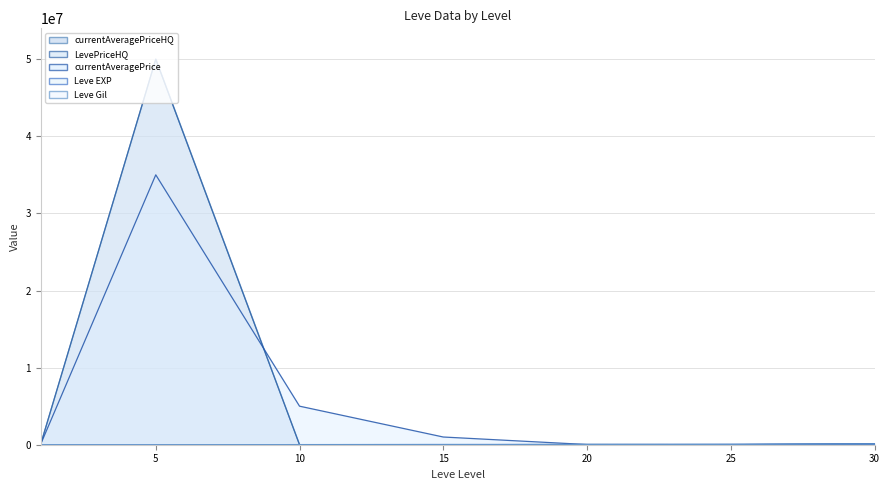

The Leve EXP series shows 37913.0 at 20. True or false?

False